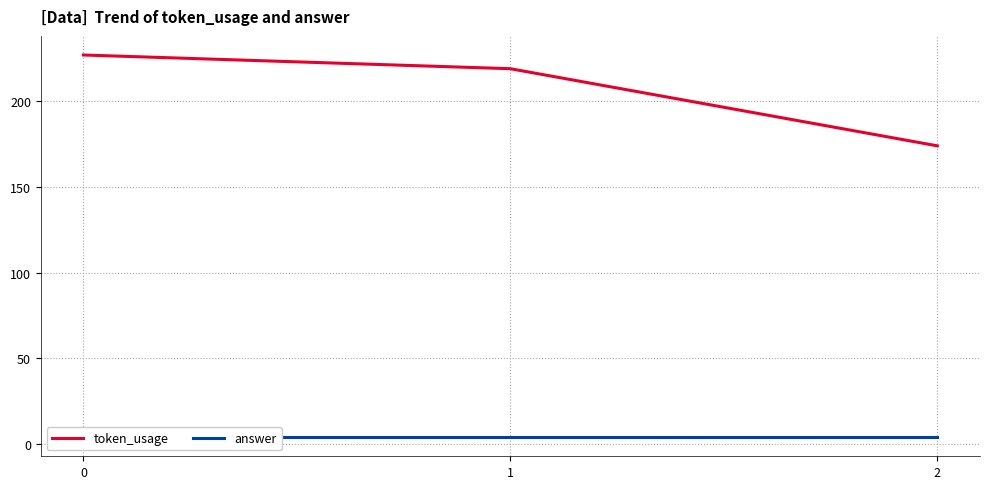

How many lines are shown in the chart?

2